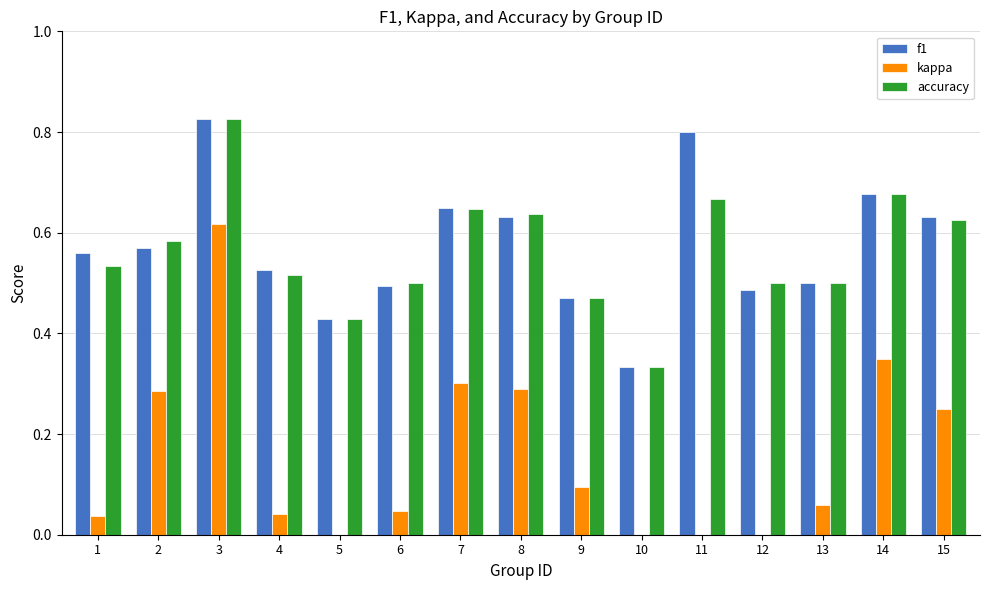

What is the approximate value of f1 at 12?

0.5